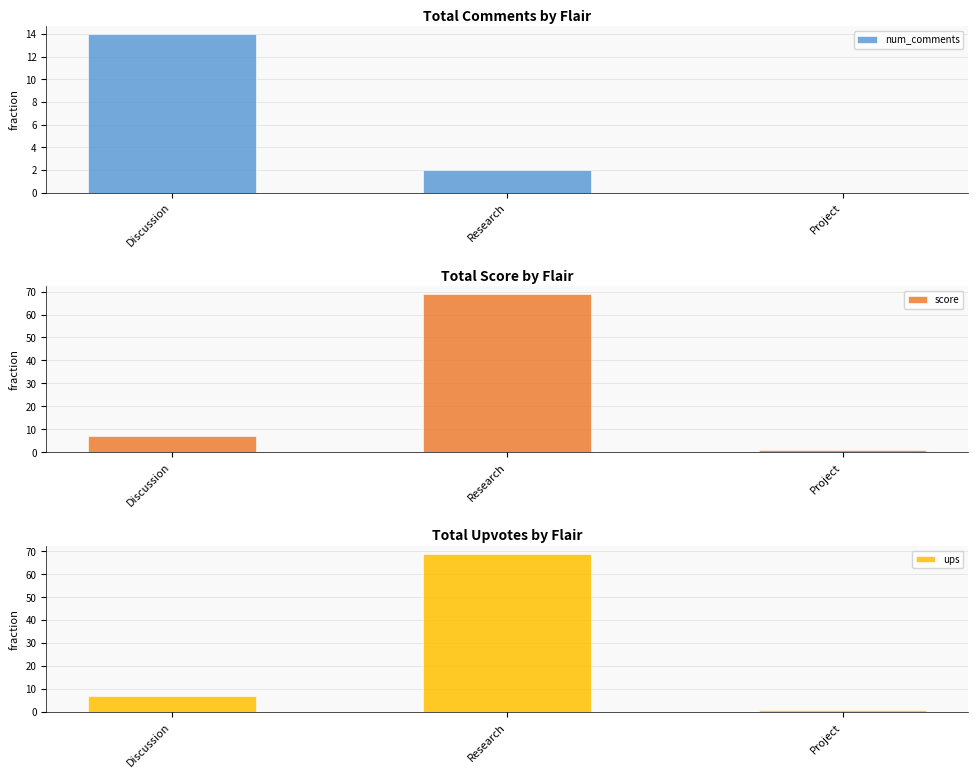

Where does the ups series first go above 7?

Research